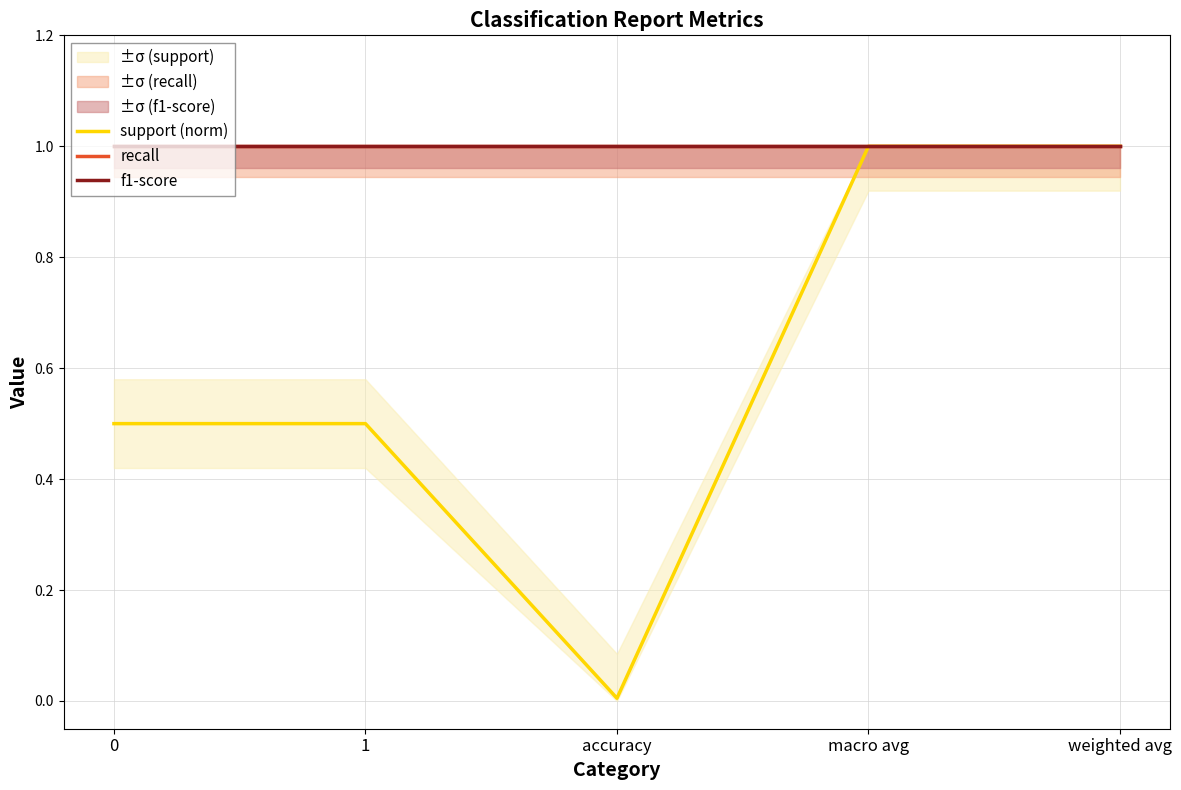

What is the value of the support (norm) point at the 2nd from the left?

0.5